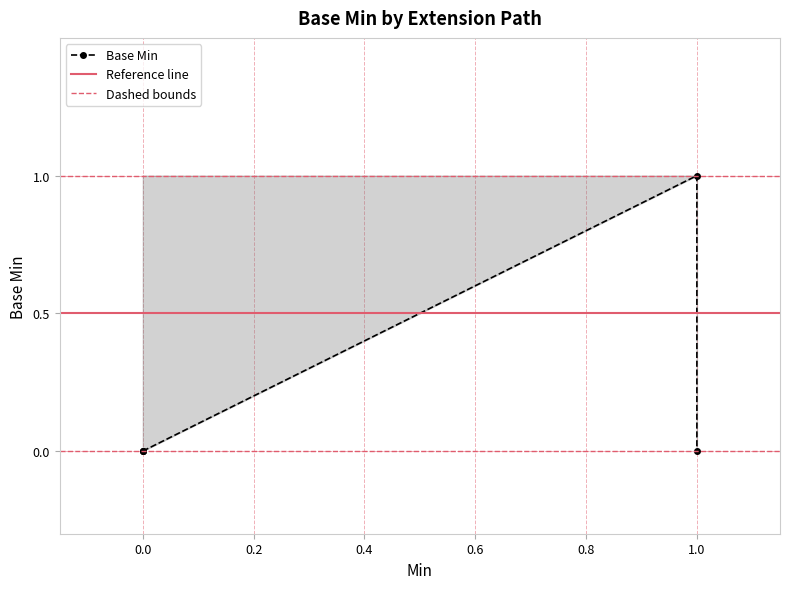

True or false: Base Min lower and Base Min intersect in this chart.

False